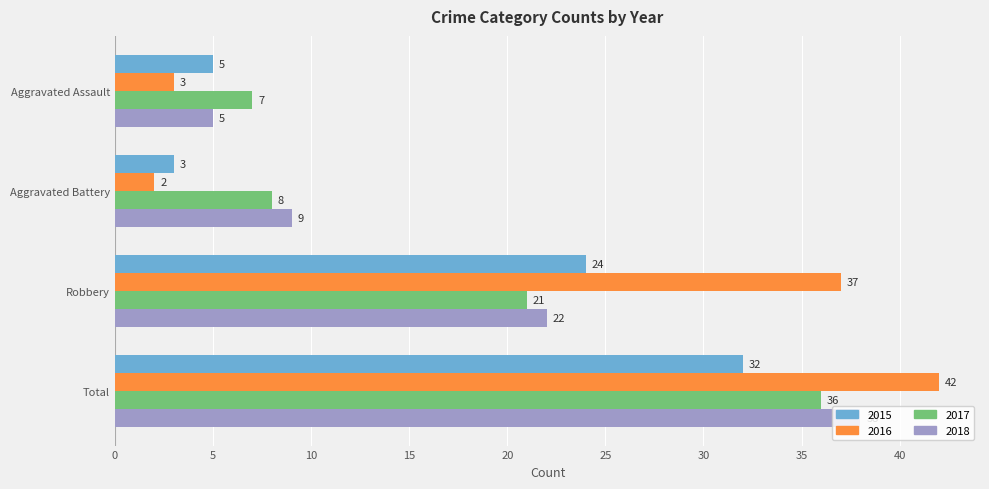

Which series changed the most between Robbery and Total?

2018